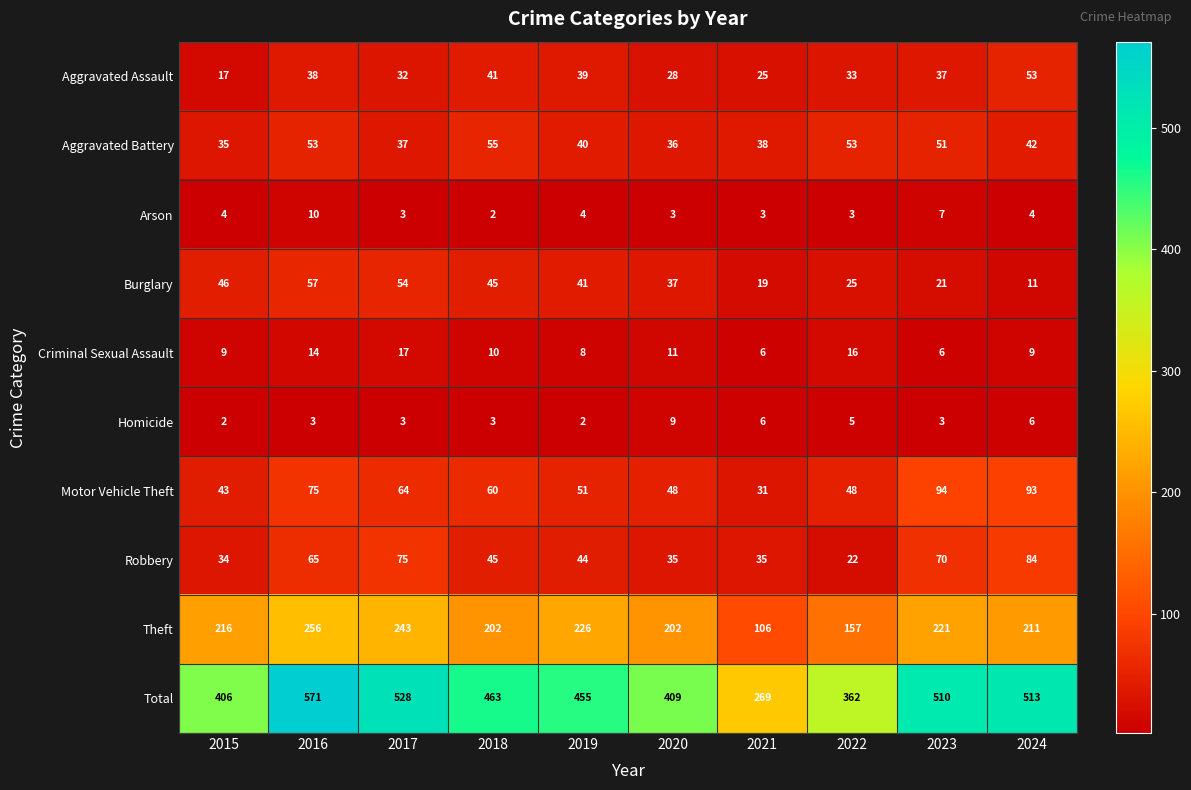

Which label corresponds to the largest value in the chart?

2016